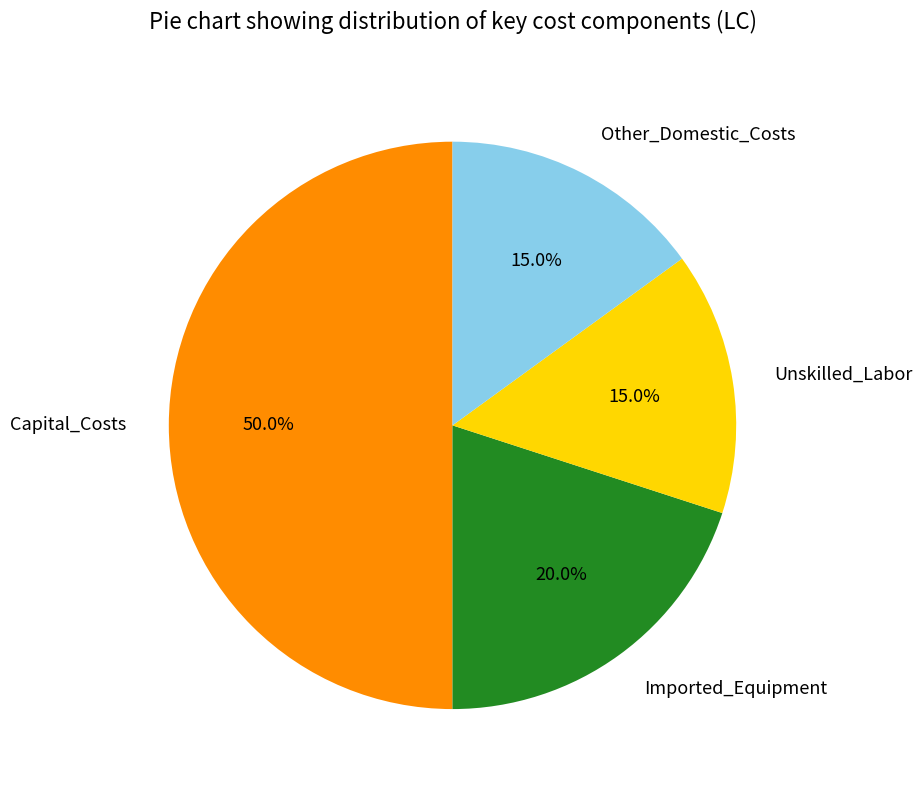

Is Unskilled_Labor the majority of the pie?

No